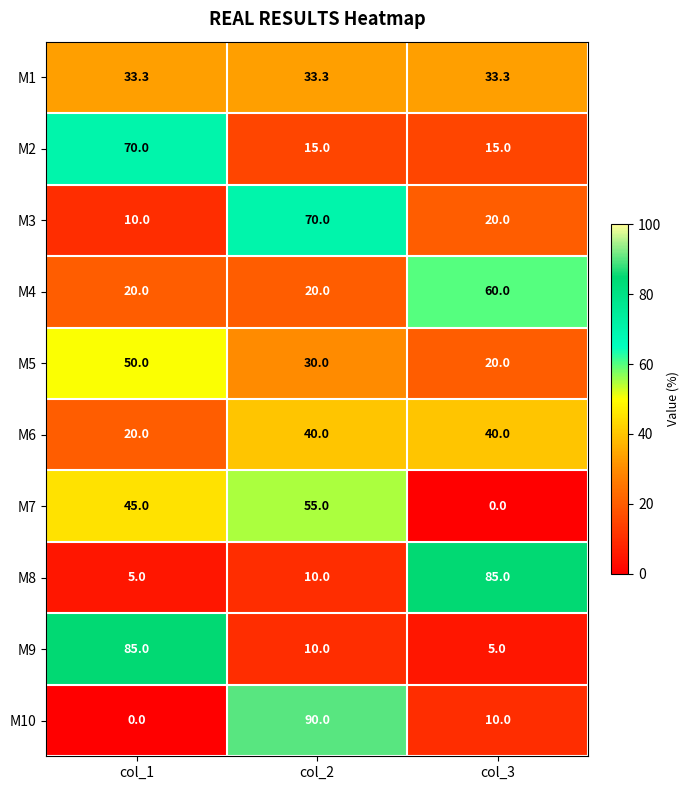

Is it true that M5 equals 48.8 at col_2?

False